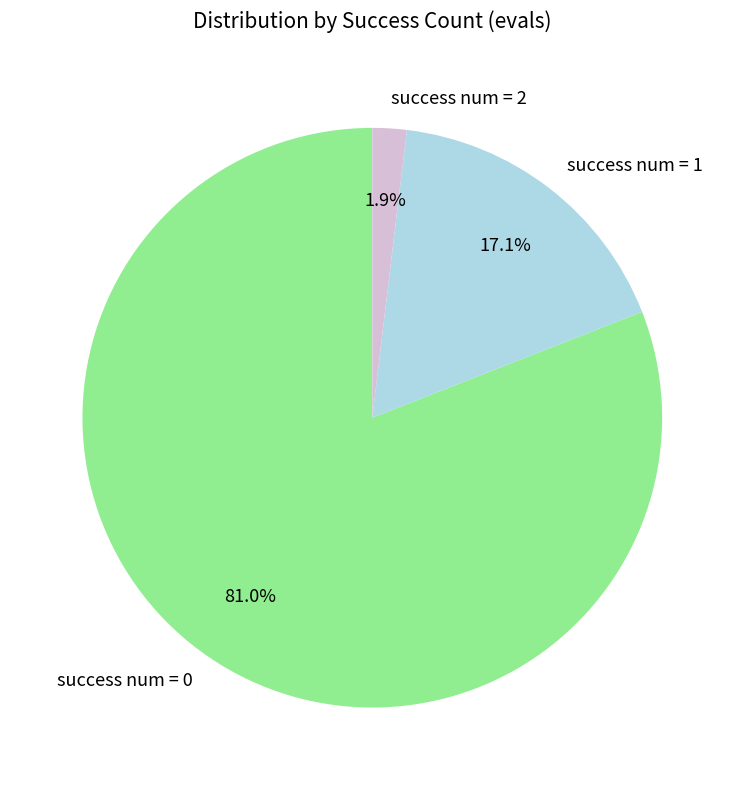

How many segments does this pie chart have?

3